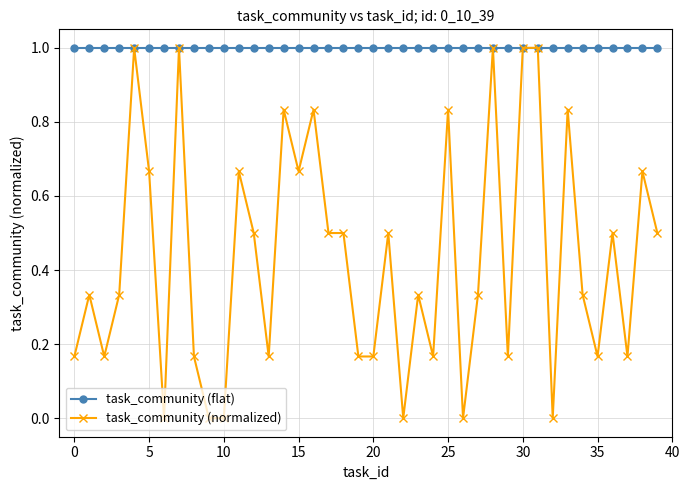

What is the maximum value shown in the chart?

1.0